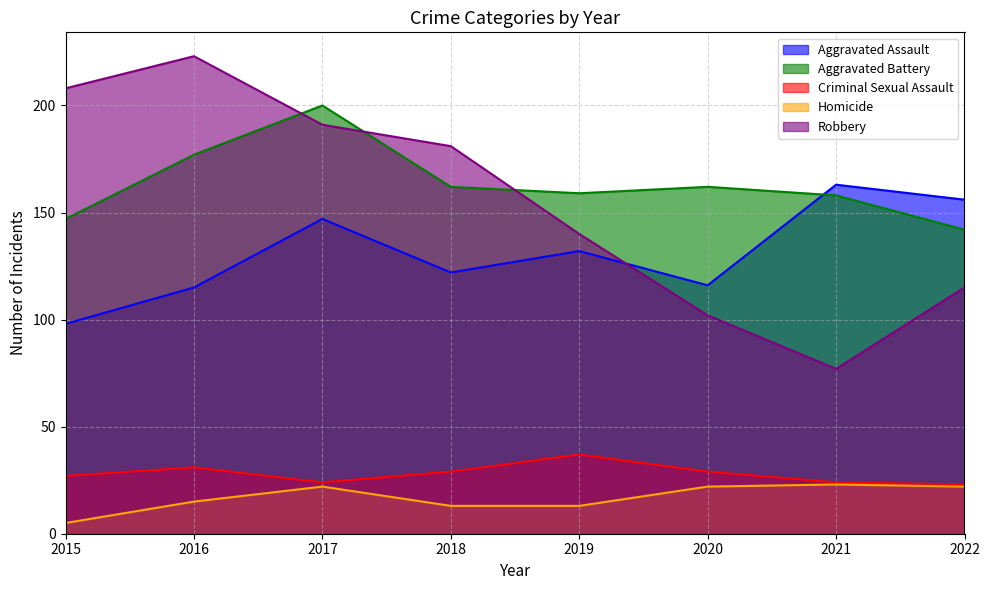

Reading left to right, what are all the values shown in this chart?

Aggravated Assault: 2015=98	2016=115	2017=147	2018=122	2019=132	2020=116	2021=163	2022=156
Aggravated Battery: 2015=147	2016=177	2017=200	2018=162	2019=159	2020=162	2021=158	2022=142
Criminal Sexual Assault: 2015=27	2016=31	2017=24	2018=29	2019=37	2020=29	2021=24	2022=23
Homicide: 2015=5	2016=15	2017=22	2018=13	2019=13	2020=22	2021=23	2022=22
Robbery: 2015=208	2016=223	2017=191	2018=181	2019=140	2020=102	2021=77	2022=115